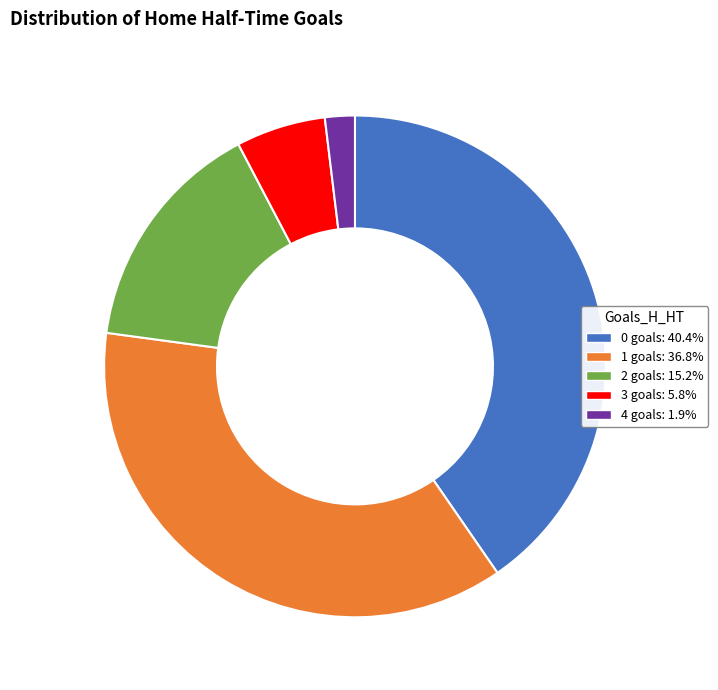

Approximately how many times larger is the value at 3 compared to 4?

3.0